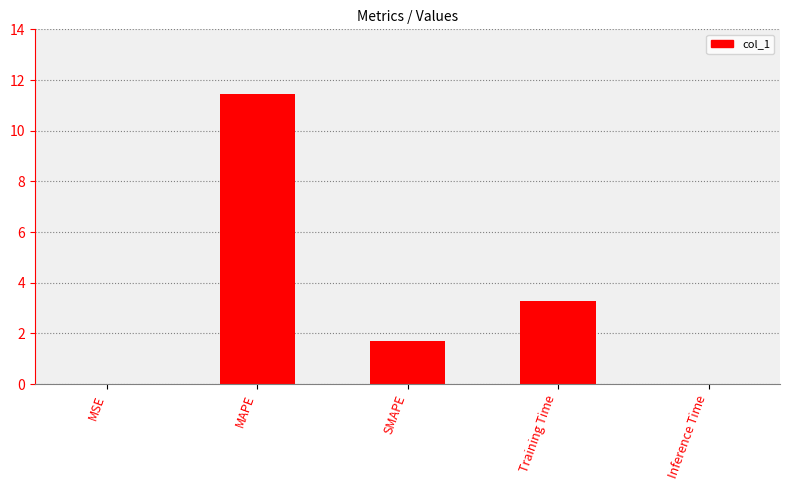

What is the approximate value at SMAPE?

1.7